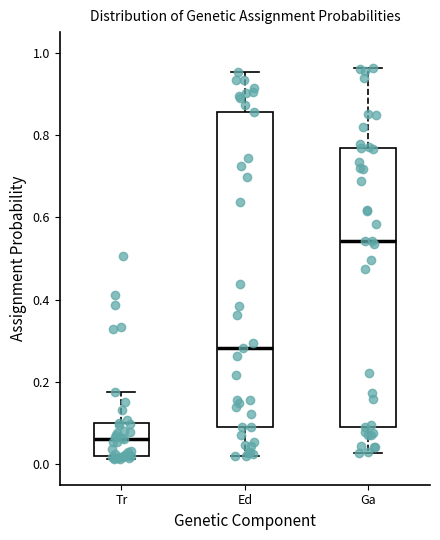

Where is the lower edge of the box for Tr on the y-axis? The values are not printed on the chart, so give them approximately, as read against the axis.

0.02